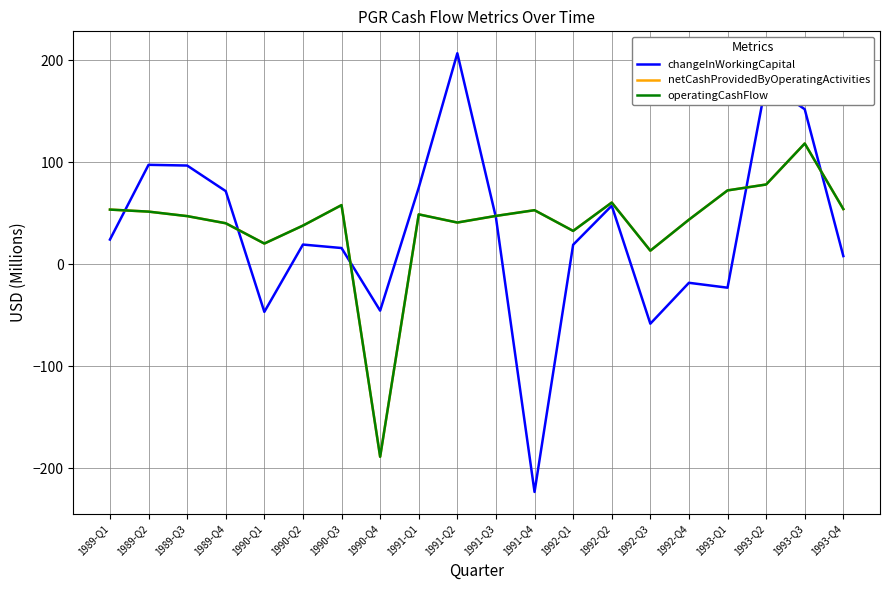

What is the label of the 5th point from the right?

1992-Q4